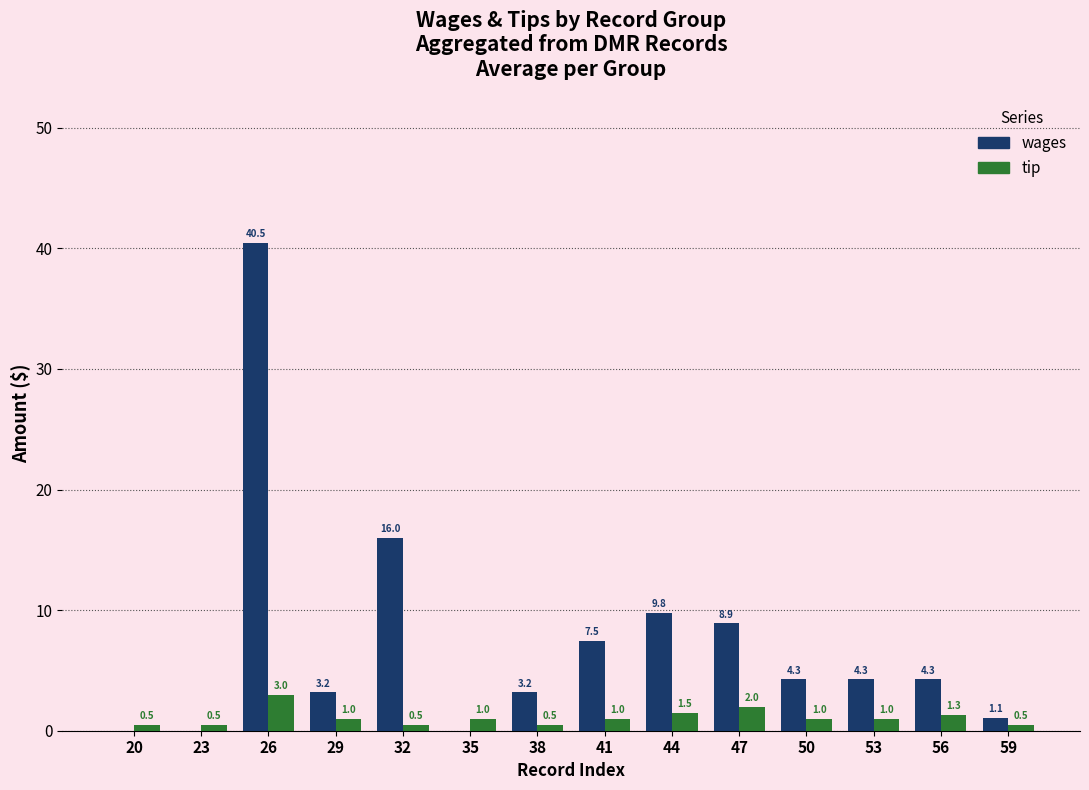

Does the chart contain stacked bars?

No